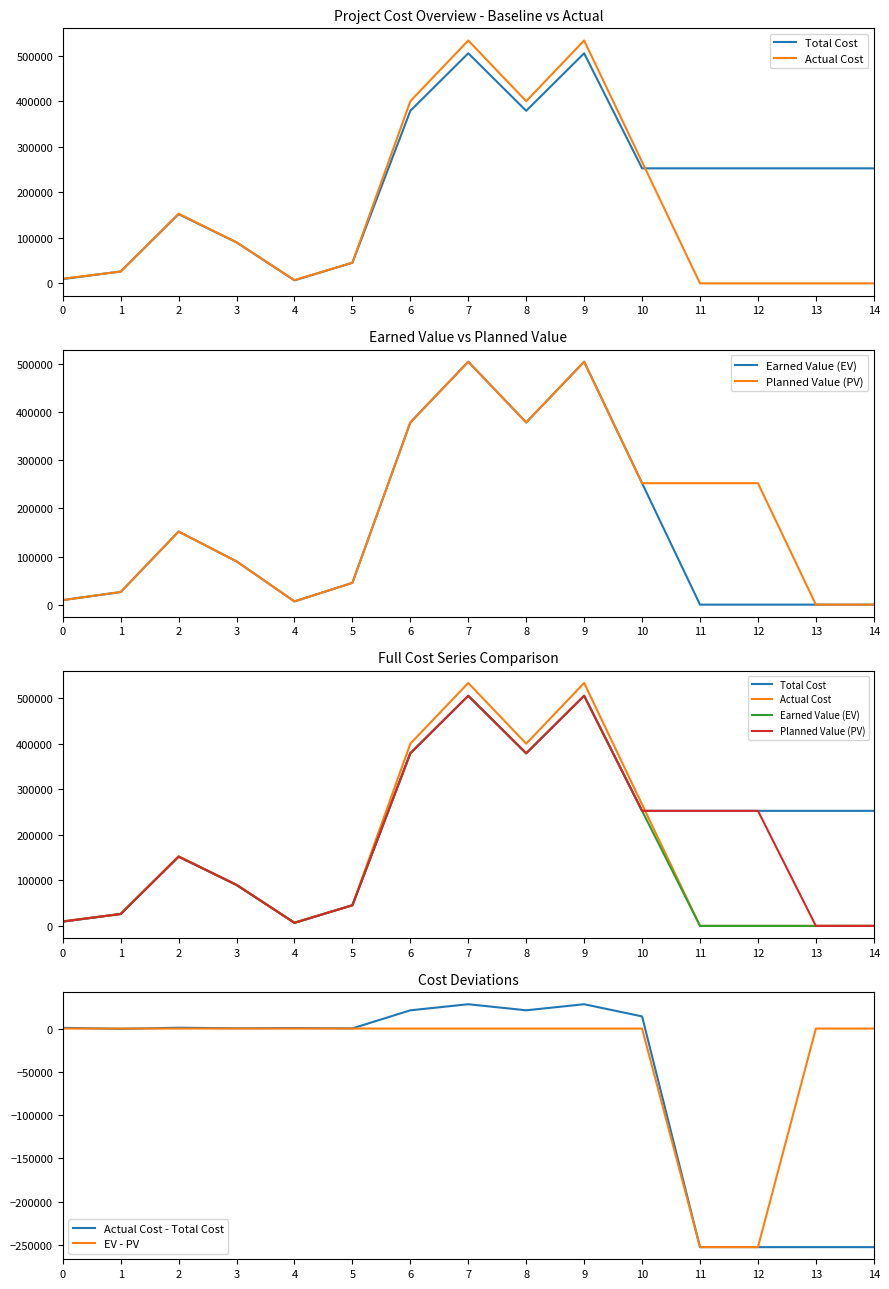

What is the sum of the Planned Value (PV) values at 6 and 5?

424252.1